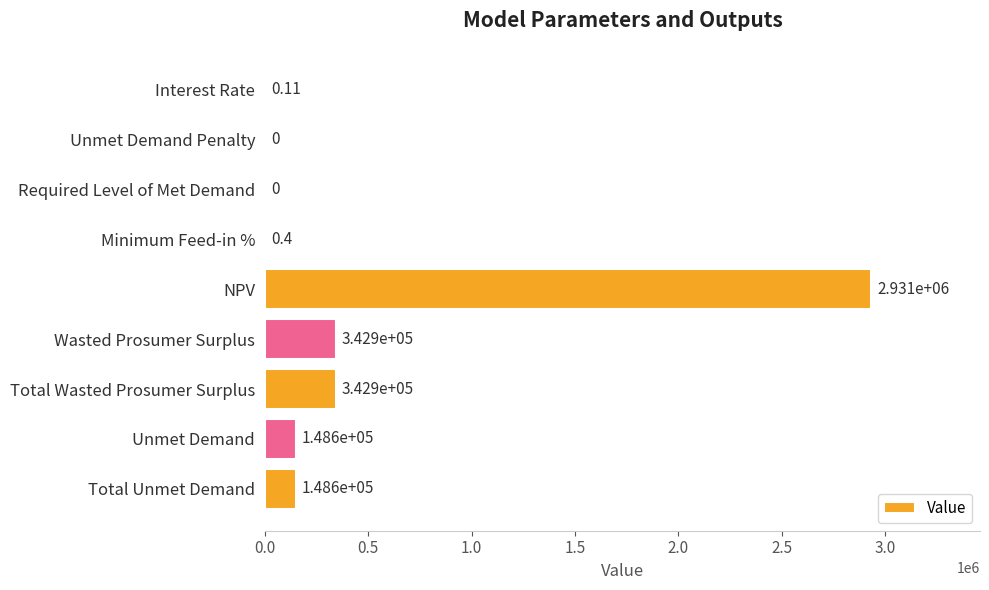

What is the change in value from Unmet Demand Penalty to Total Unmet Demand?

+148585.5